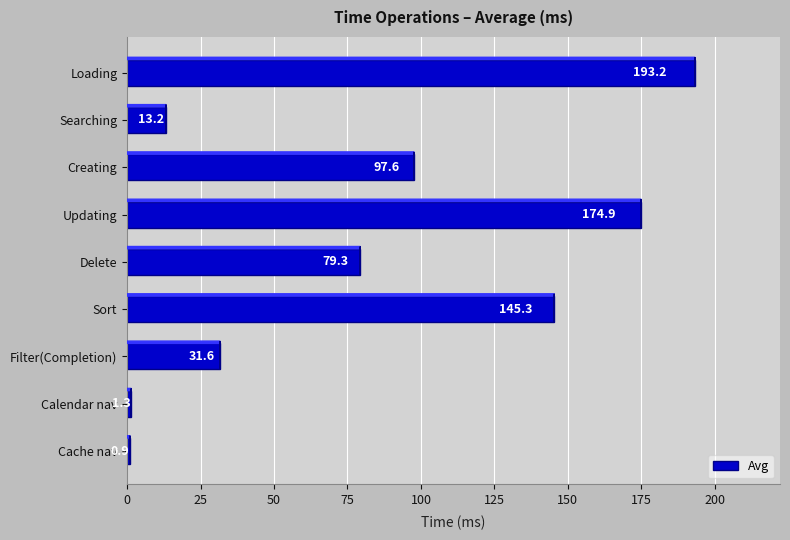

Is it true that the value at Creating is 20.5?

False